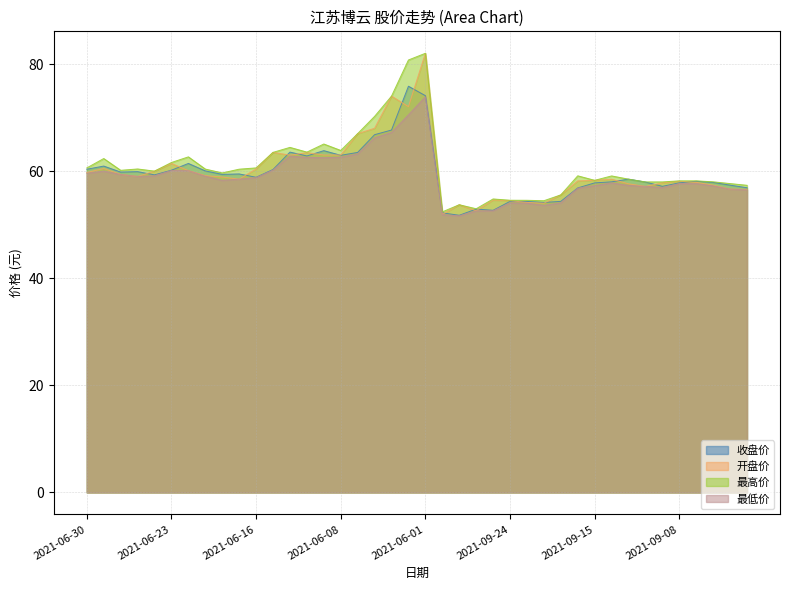

Reading left to right, extract all data points from this chart.

收盘价: 60.4	60.9	59.8	59.9	59.3	60.2	61.4	60.0	59.4	59.5	58.9	60.3	63.5	62.8	63.8	63.0	63.5	66.8	67.7	75.8	74.1	52.2	51.8	52.9	52.7	54.4	54.3	54.1	54.4	56.9	57.8	58.0	58.5	58.0	57.2	57.8	58.1	57.9	57.4	56.9
开盘价: 59.7	60.5	59.4	59.0	60.0	61.4	60.1	59.1	58.9	58.5	60.4	63.5	63.0	63.5	63.0	63.0	67.0	68.0	74.0	72.0	82.0	51.9	53.7	52.6	54.6	54.5	54.1	54.0	55.6	58.2	58.3	58.5	57.6	57.1	57.8	58.1	57.9	57.4	56.6	56.6
最高价: 60.6	62.4	60.1	60.4	60.0	61.6	62.7	60.4	59.7	60.4	60.6	63.5	64.4	63.5	65.1	63.9	67.0	70.2	74.0	80.8	82.0	52.4	53.7	53.0	54.8	54.6	54.5	54.5	55.6	59.1	58.3	59.1	58.5	58.0	58.0	58.2	58.2	58.0	57.7	57.4
最低价: 59.6	60.0	59.4	59.0	59.1	60.1	60.1	59.0	58.3	58.5	58.8	60.2	62.8	62.6	62.5	62.6	63.2	66.2	67.2	70.5	73.9	51.9	51.7	52.6	52.6	54.1	54.0	53.6	54.1	56.8	57.3	57.8	57.3	57.1	56.9	57.7	57.7	57.2	56.6	56.5